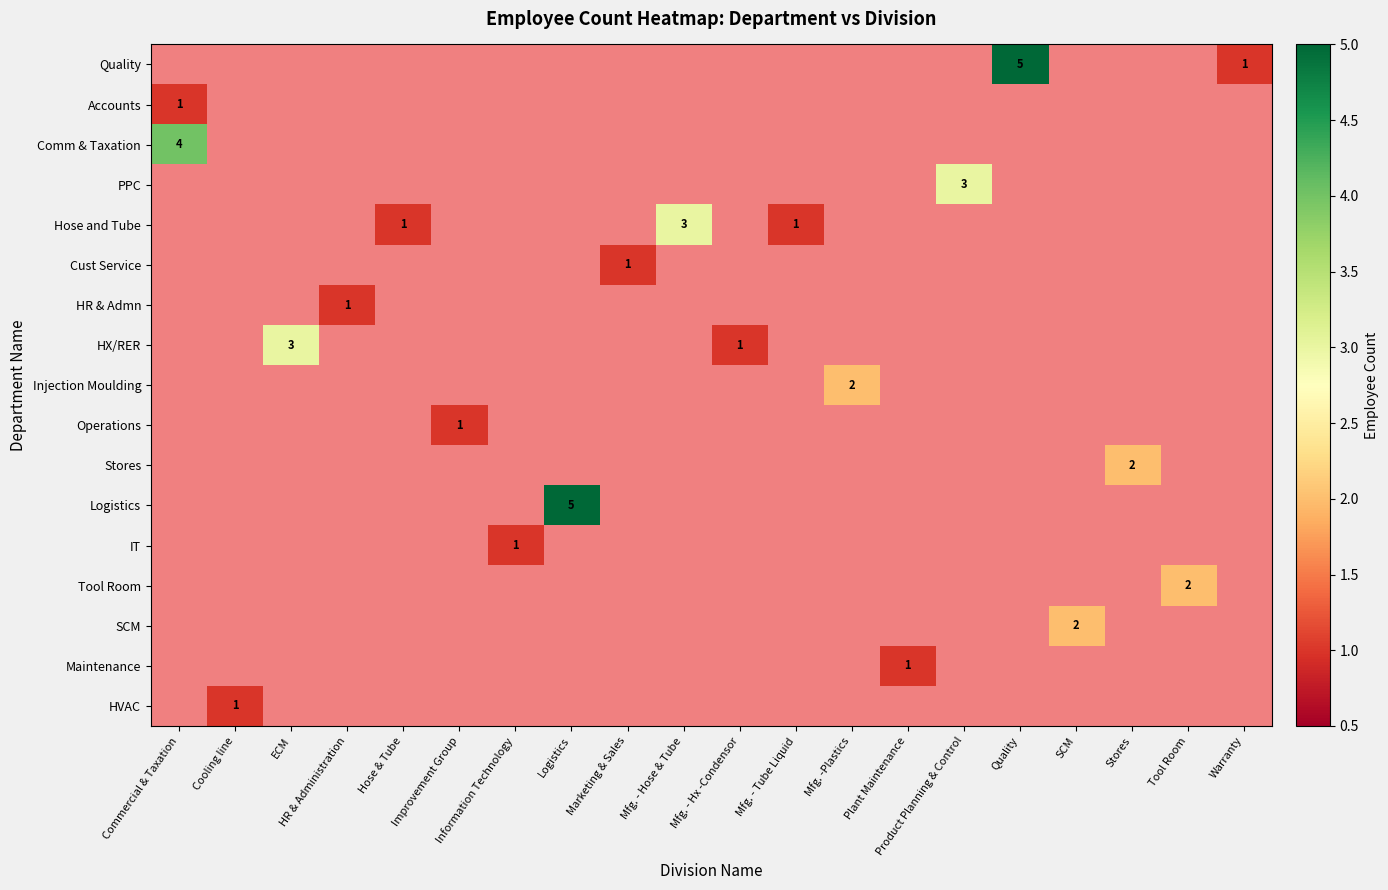

Reading right to left, what are all the values shown in this chart?

row_0: Warranty=1	Tool Room=0	Stores=0	SCM=0	Quality=5	Product Planning & Control=0	Plant Maintenance=0	Mfg. -Plastics=0	Mfg. - Tube Liquid=0	Mfg. - Hx -Condensor=0	Mfg. - Hose & Tube=0	Marketing & Sales=0	Logistics=0	Information Technology=0	Improvement Group=0	Hose & Tube=0	HR & Administration=0	ECM=0	Cooling line=0	Commercial & Taxation=0
row_1: Warranty=0	Tool Room=0	Stores=0	SCM=0	Quality=0	Product Planning & Control=0	Plant Maintenance=0	Mfg. -Plastics=0	Mfg. - Tube Liquid=0	Mfg. - Hx -Condensor=0	Mfg. - Hose & Tube=0	Marketing & Sales=0	Logistics=0	Information Technology=0	Improvement Group=0	Hose & Tube=0	HR & Administration=0	ECM=0	Cooling line=0	Commercial & Taxation=1
row_2: Warranty=0	Tool Room=0	Stores=0	SCM=0	Quality=0	Product Planning & Control=0	Plant Maintenance=0	Mfg. -Plastics=0	Mfg. - Tube Liquid=0	Mfg. - Hx -Condensor=0	Mfg. - Hose & Tube=0	Marketing & Sales=0	Logistics=0	Information Technology=0	Improvement Group=0	Hose & Tube=0	HR & Administration=0	ECM=0	Cooling line=0	Commercial & Taxation=4
row_3: Warranty=0	Tool Room=0	Stores=0	SCM=0	Quality=0	Product Planning & Control=3	Plant Maintenance=0	Mfg. -Plastics=0	Mfg. - Tube Liquid=0	Mfg. - Hx -Condensor=0	Mfg. - Hose & Tube=0	Marketing & Sales=0	Logistics=0	Information Technology=0	Improvement Group=0	Hose & Tube=0	HR & Administration=0	ECM=0	Cooling line=0	Commercial & Taxation=0
row_4: Warranty=0	Tool Room=0	Stores=0	SCM=0	Quality=0	Product Planning & Control=0	Plant Maintenance=0	Mfg. -Plastics=0	Mfg. - Tube Liquid=1	Mfg. - Hx -Condensor=0	Mfg. - Hose & Tube=3	Marketing & Sales=0	Logistics=0	Information Technology=0	Improvement Group=0	Hose & Tube=1	HR & Administration=0	ECM=0	Cooling line=0	Commercial & Taxation=0
row_5: Warranty=0	Tool Room=0	Stores=0	SCM=0	Quality=0	Product Planning & Control=0	Plant Maintenance=0	Mfg. -Plastics=0	Mfg. - Tube Liquid=0	Mfg. - Hx -Condensor=0	Mfg. - Hose & Tube=0	Marketing & Sales=1	Logistics=0	Information Technology=0	Improvement Group=0	Hose & Tube=0	HR & Administration=0	ECM=0	Cooling line=0	Commercial & Taxation=0
row_6: Warranty=0	Tool Room=0	Stores=0	SCM=0	Quality=0	Product Planning & Control=0	Plant Maintenance=0	Mfg. -Plastics=0	Mfg. - Tube Liquid=0	Mfg. - Hx -Condensor=0	Mfg. - Hose & Tube=0	Marketing & Sales=0	Logistics=0	Information Technology=0	Improvement Group=0	Hose & Tube=0	HR & Administration=1	ECM=0	Cooling line=0	Commercial & Taxation=0
row_7: Warranty=0	Tool Room=0	Stores=0	SCM=0	Quality=0	Product Planning & Control=0	Plant Maintenance=0	Mfg. -Plastics=0	Mfg. - Tube Liquid=0	Mfg. - Hx -Condensor=1	Mfg. - Hose & Tube=0	Marketing & Sales=0	Logistics=0	Information Technology=0	Improvement Group=0	Hose & Tube=0	HR & Administration=0	ECM=3	Cooling line=0	Commercial & Taxation=0
row_8: Warranty=0	Tool Room=0	Stores=0	SCM=0	Quality=0	Product Planning & Control=0	Plant Maintenance=0	Mfg. -Plastics=2	Mfg. - Tube Liquid=0	Mfg. - Hx -Condensor=0	Mfg. - Hose & Tube=0	Marketing & Sales=0	Logistics=0	Information Technology=0	Improvement Group=0	Hose & Tube=0	HR & Administration=0	ECM=0	Cooling line=0	Commercial & Taxation=0
row_9: Warranty=0	Tool Room=0	Stores=0	SCM=0	Quality=0	Product Planning & Control=0	Plant Maintenance=0	Mfg. -Plastics=0	Mfg. - Tube Liquid=0	Mfg. - Hx -Condensor=0	Mfg. - Hose & Tube=0	Marketing & Sales=0	Logistics=0	Information Technology=0	Improvement Group=1	Hose & Tube=0	HR & Administration=0	ECM=0	Cooling line=0	Commercial & Taxation=0
row_10: Warranty=0	Tool Room=0	Stores=2	SCM=0	Quality=0	Product Planning & Control=0	Plant Maintenance=0	Mfg. -Plastics=0	Mfg. - Tube Liquid=0	Mfg. - Hx -Condensor=0	Mfg. - Hose & Tube=0	Marketing & Sales=0	Logistics=0	Information Technology=0	Improvement Group=0	Hose & Tube=0	HR & Administration=0	ECM=0	Cooling line=0	Commercial & Taxation=0
row_11: Warranty=0	Tool Room=0	Stores=0	SCM=0	Quality=0	Product Planning & Control=0	Plant Maintenance=0	Mfg. -Plastics=0	Mfg. - Tube Liquid=0	Mfg. - Hx -Condensor=0	Mfg. - Hose & Tube=0	Marketing & Sales=0	Logistics=5	Information Technology=0	Improvement Group=0	Hose & Tube=0	HR & Administration=0	ECM=0	Cooling line=0	Commercial & Taxation=0
row_12: Warranty=0	Tool Room=0	Stores=0	SCM=0	Quality=0	Product Planning & Control=0	Plant Maintenance=0	Mfg. -Plastics=0	Mfg. - Tube Liquid=0	Mfg. - Hx -Condensor=0	Mfg. - Hose & Tube=0	Marketing & Sales=0	Logistics=0	Information Technology=1	Improvement Group=0	Hose & Tube=0	HR & Administration=0	ECM=0	Cooling line=0	Commercial & Taxation=0
row_13: Warranty=0	Tool Room=2	Stores=0	SCM=0	Quality=0	Product Planning & Control=0	Plant Maintenance=0	Mfg. -Plastics=0	Mfg. - Tube Liquid=0	Mfg. - Hx -Condensor=0	Mfg. - Hose & Tube=0	Marketing & Sales=0	Logistics=0	Information Technology=0	Improvement Group=0	Hose & Tube=0	HR & Administration=0	ECM=0	Cooling line=0	Commercial & Taxation=0
row_14: Warranty=0	Tool Room=0	Stores=0	SCM=2	Quality=0	Product Planning & Control=0	Plant Maintenance=0	Mfg. -Plastics=0	Mfg. - Tube Liquid=0	Mfg. - Hx -Condensor=0	Mfg. - Hose & Tube=0	Marketing & Sales=0	Logistics=0	Information Technology=0	Improvement Group=0	Hose & Tube=0	HR & Administration=0	ECM=0	Cooling line=0	Commercial & Taxation=0
row_15: Warranty=0	Tool Room=0	Stores=0	SCM=0	Quality=0	Product Planning & Control=0	Plant Maintenance=1	Mfg. -Plastics=0	Mfg. - Tube Liquid=0	Mfg. - Hx -Condensor=0	Mfg. - Hose & Tube=0	Marketing & Sales=0	Logistics=0	Information Technology=0	Improvement Group=0	Hose & Tube=0	HR & Administration=0	ECM=0	Cooling line=0	Commercial & Taxation=0
row_16: Warranty=0	Tool Room=0	Stores=0	SCM=0	Quality=0	Product Planning & Control=0	Plant Maintenance=0	Mfg. -Plastics=0	Mfg. - Tube Liquid=0	Mfg. - Hx -Condensor=0	Mfg. - Hose & Tube=0	Marketing & Sales=0	Logistics=0	Information Technology=0	Improvement Group=0	Hose & Tube=0	HR & Administration=0	ECM=0	Cooling line=1	Commercial & Taxation=0